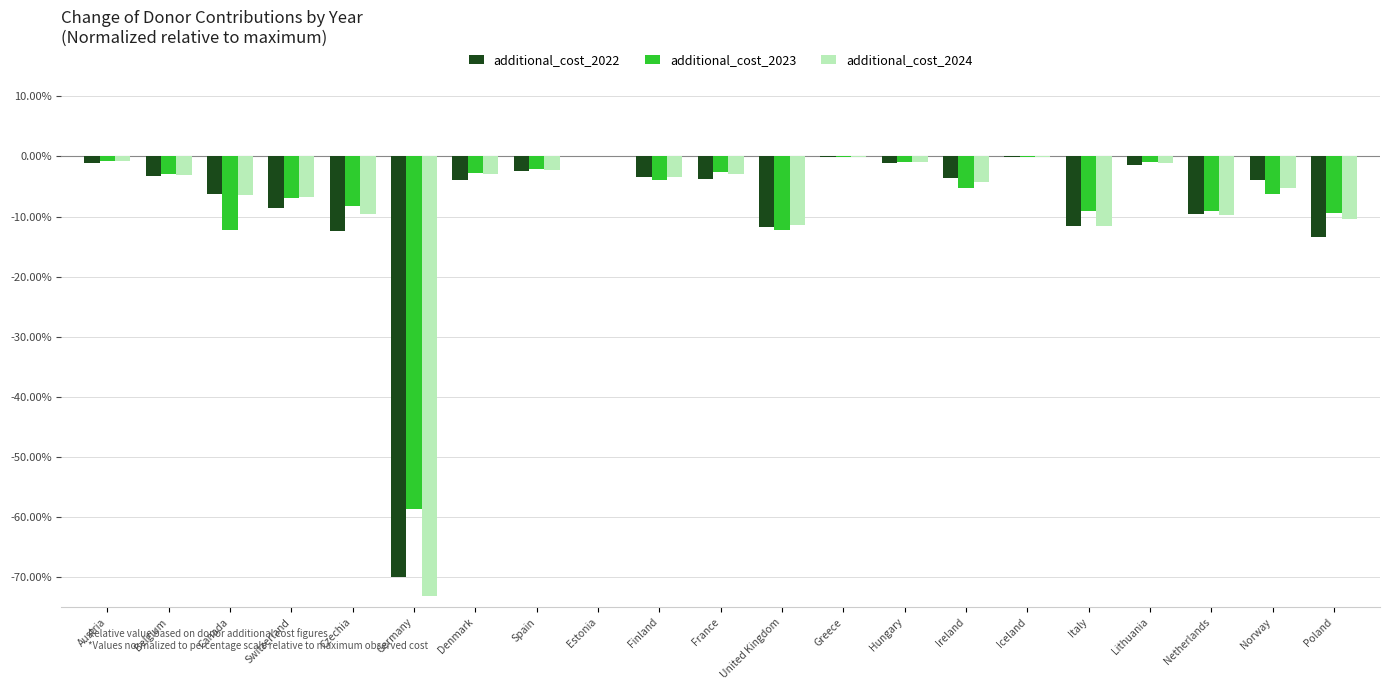

What are all the series names shown in the legend?

additional_cost_2022, additional_cost_2023, additional_cost_2024